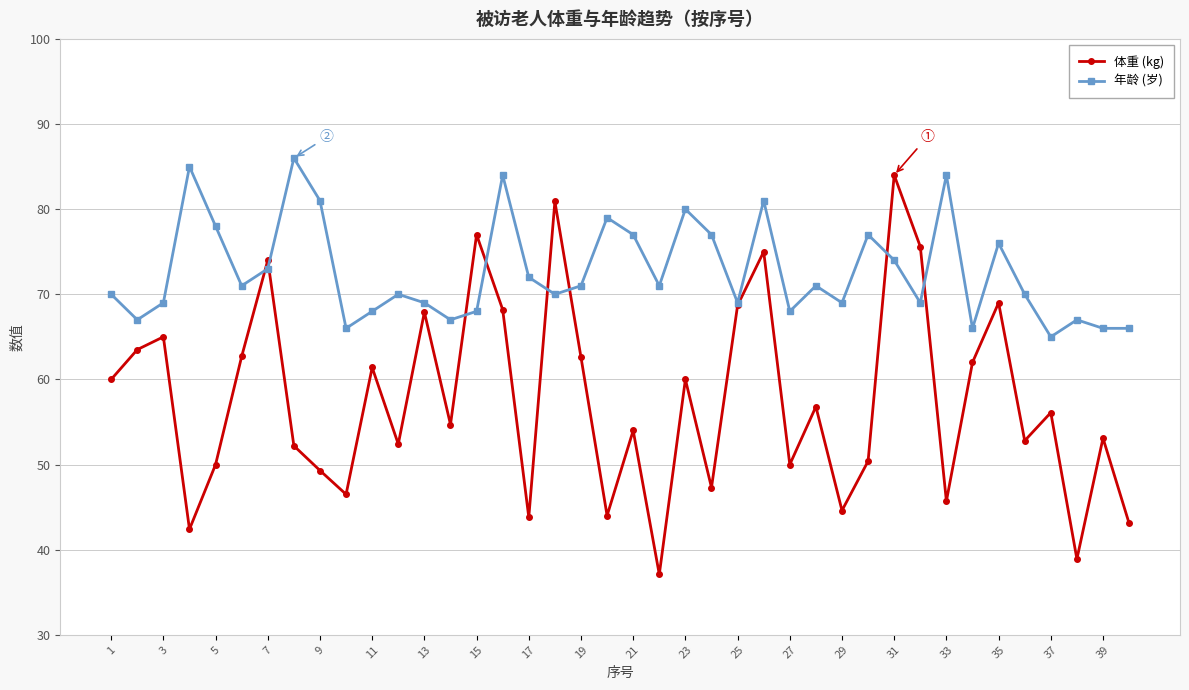

Does the chart have visible grid lines?

Yes